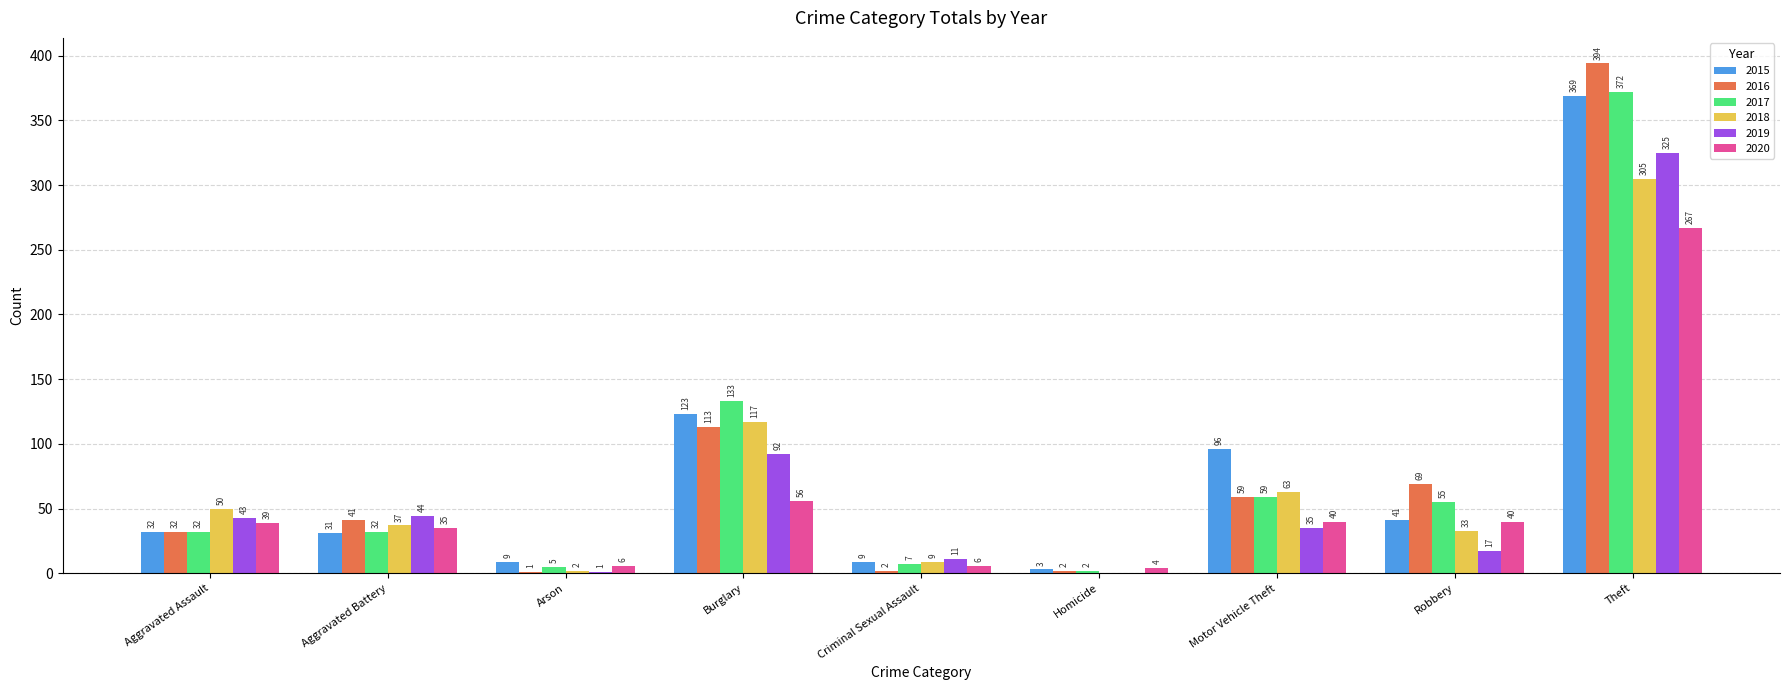

True or false: 2020 has a value of 12 at Aggravated Assault.

False